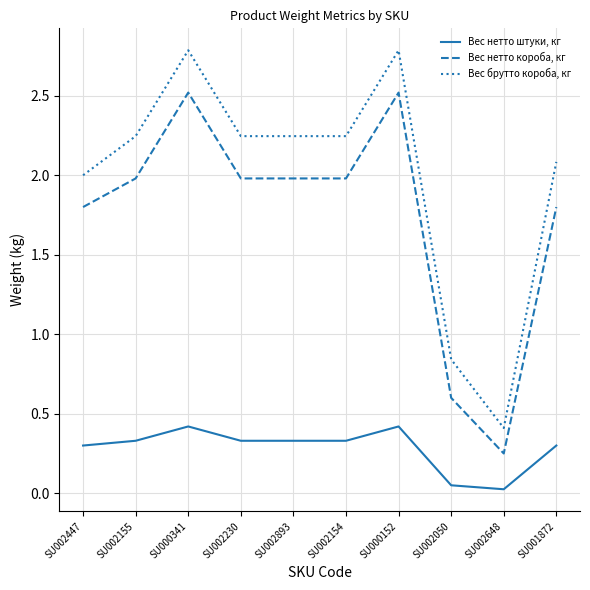

What is the difference between the highest and lowest values at SU000341?

2.4